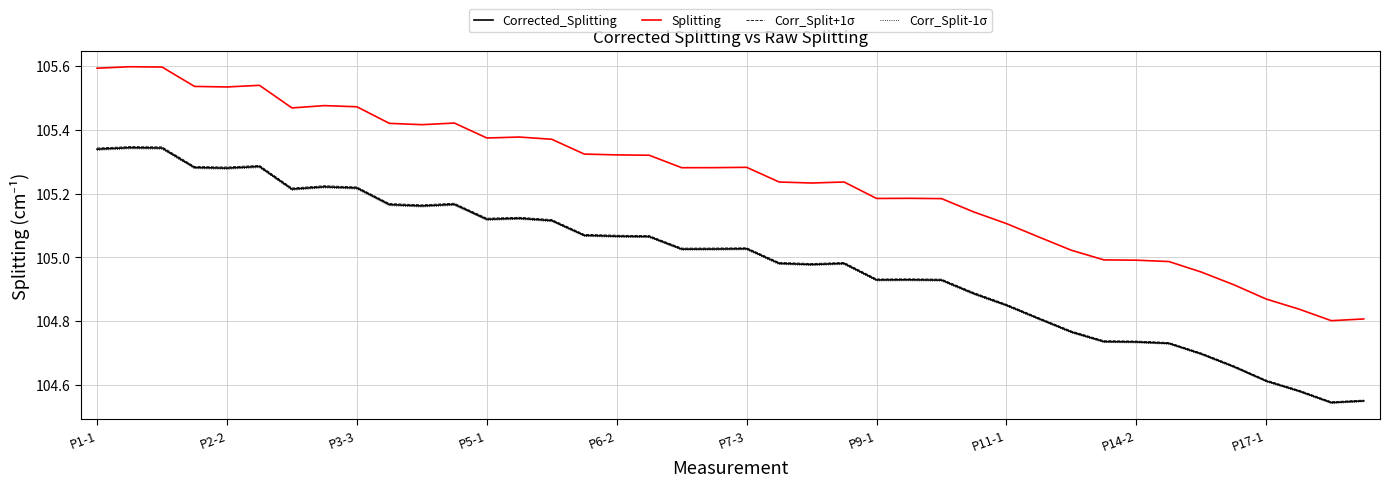

Which series has the largest total across all categories?

Splitting